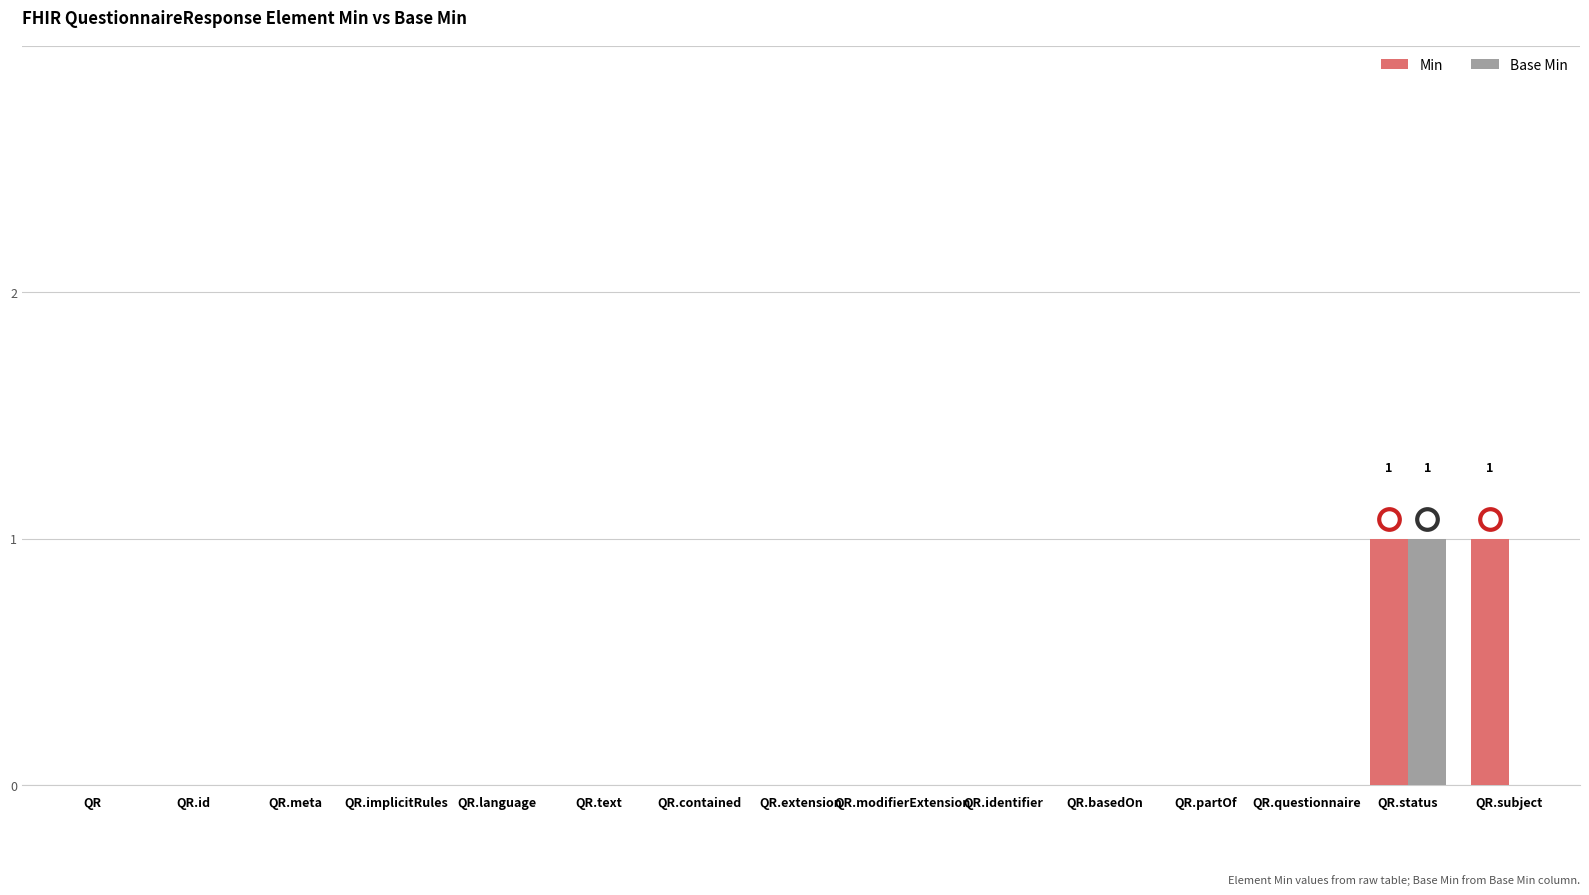

What are all the series names shown in the legend?

Min, Base Min